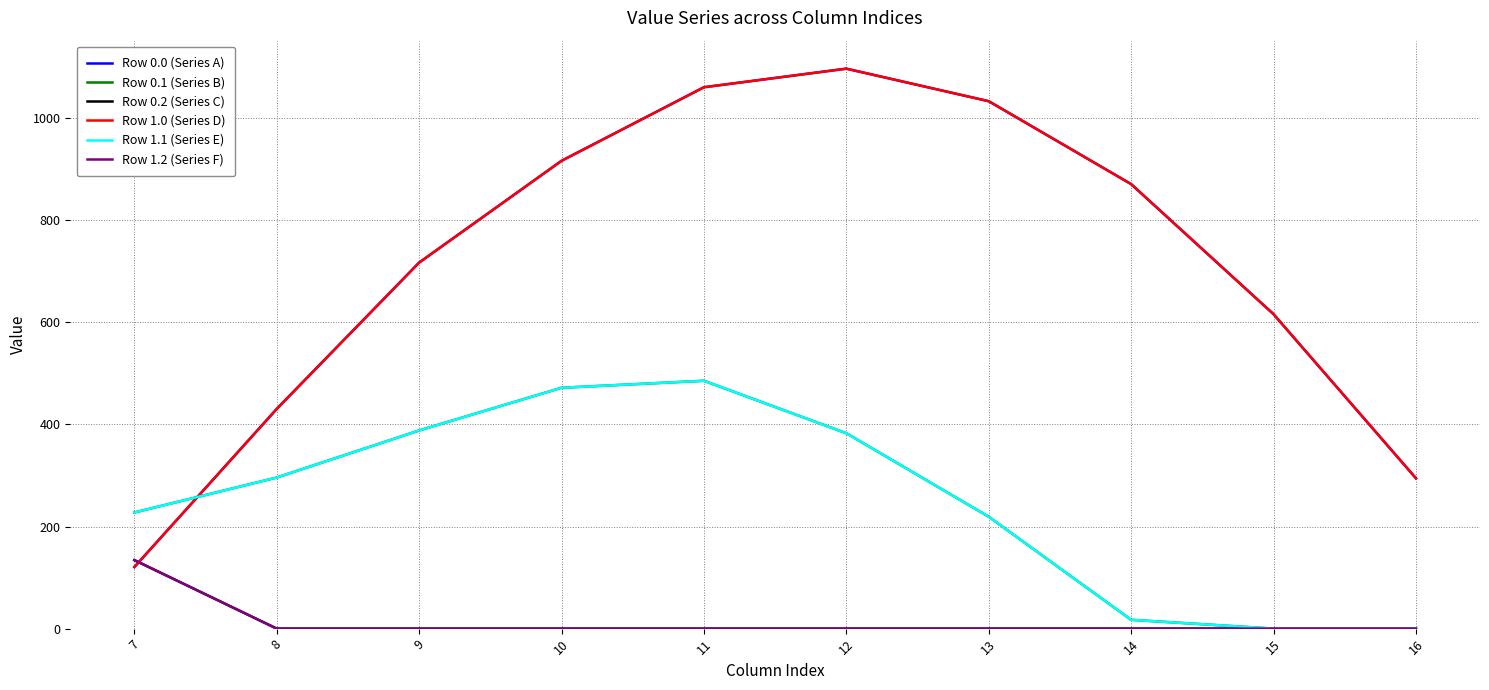

Reading left to right, transcribe all the data shown in this chart.

Row 0.0 (Series A): 7=120.6	8=430.3	9=716.9	10=916.2	11=1060.3	12=1096.7	13=1032.9	14=870.6	15=615.9	16=294.5
Row 0.1 (Series B): 7=227.5	8=295.9	9=388.1	10=471.7	11=485.4	12=382.7	13=219.2	14=17.3	15=0.0	16=0.0
Row 0.2 (Series C): 7=134.2	8=0.0	9=0.0	10=0.0	11=0.0	12=0.0	13=0.0	14=0.0	15=0.0	16=0.0
Row 1.0 (Series D): 7=120.6	8=430.3	9=716.9	10=916.2	11=1060.3	12=1096.7	13=1032.9	14=870.6	15=615.9	16=294.5
Row 1.1 (Series E): 7=227.5	8=295.9	9=388.1	10=471.7	11=485.4	12=382.7	13=219.2	14=17.3	15=0.0	16=0.0
Row 1.2 (Series F): 7=134.2	8=0.0	9=0.0	10=0.0	11=0.0	12=0.0	13=0.0	14=0.0	15=0.0	16=0.0